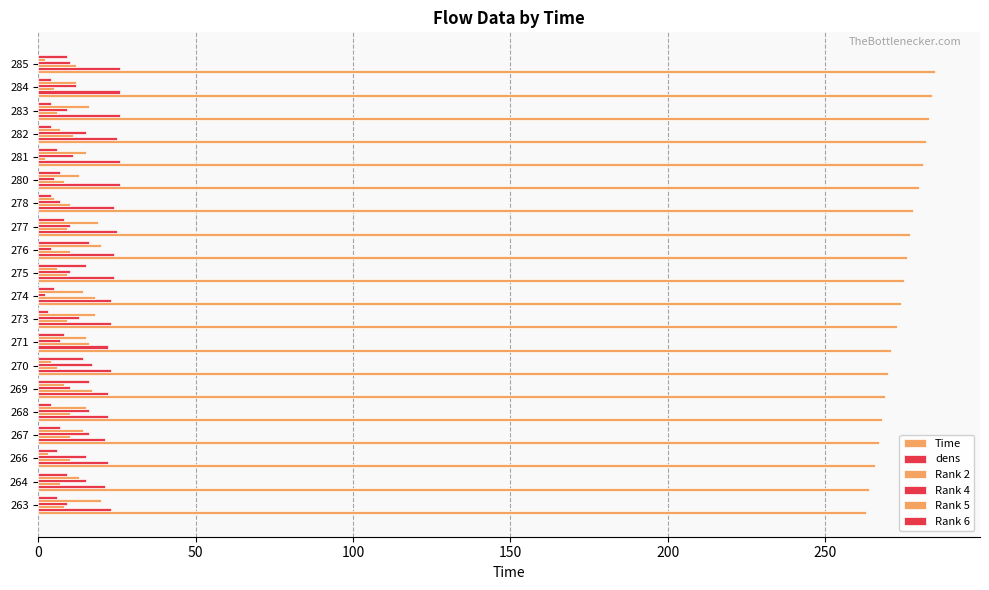

How many series are shown in this chart?

6